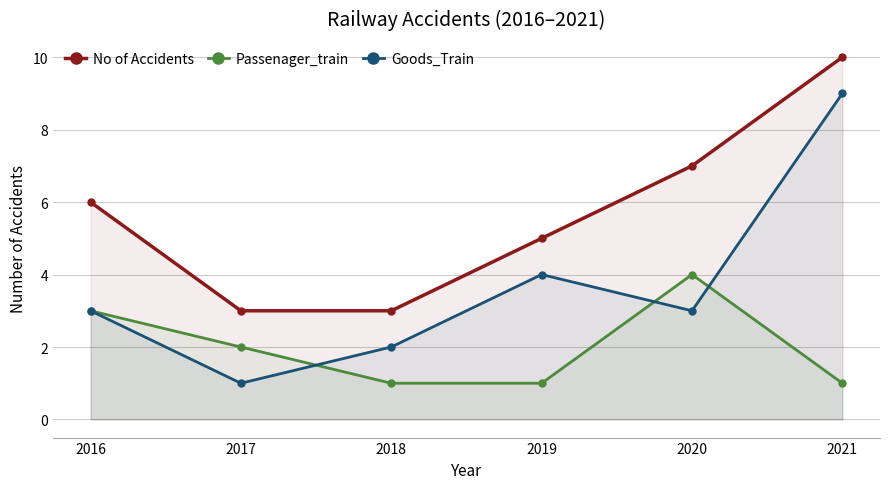

Count the Passenager_train values in the range 1 to 3.

5